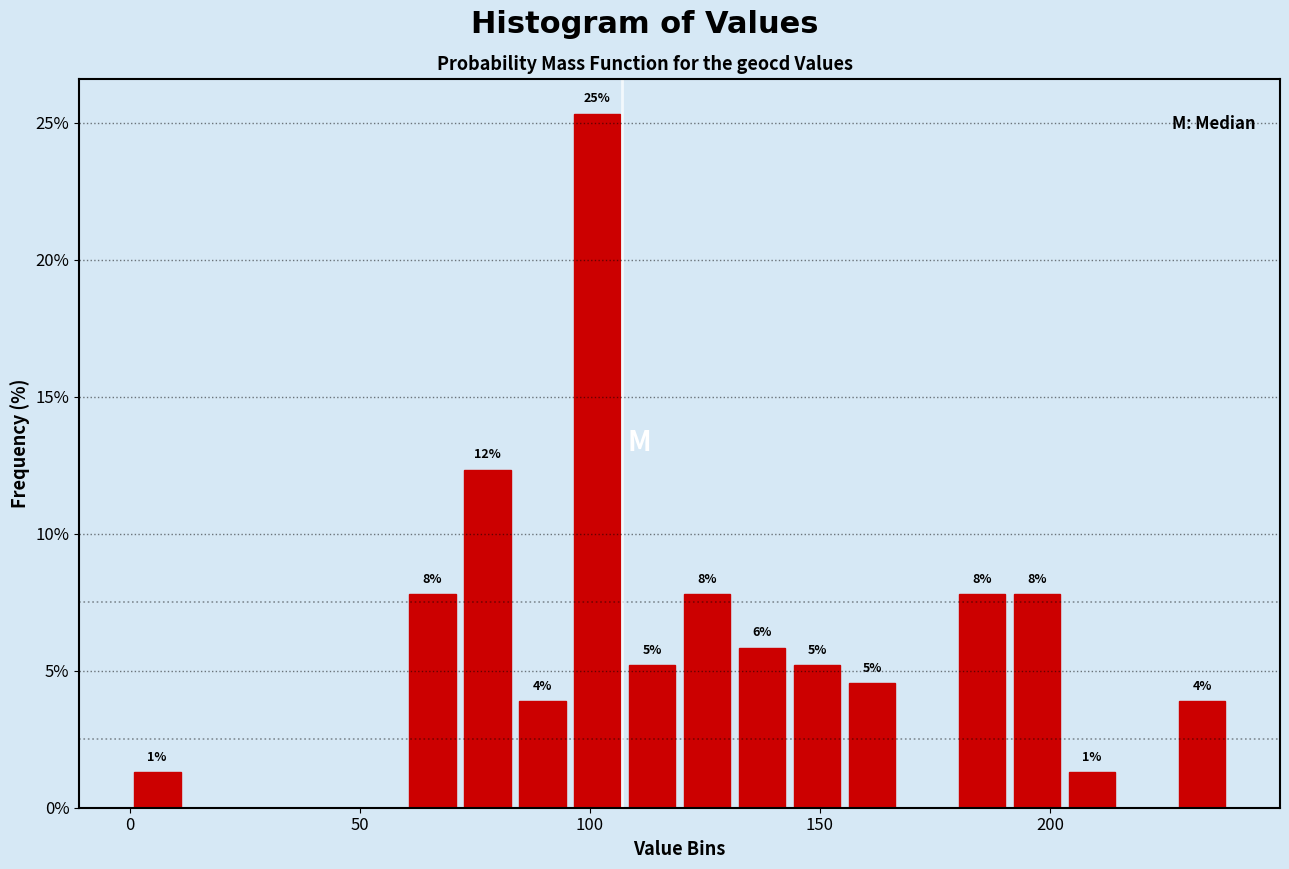

Read against the x-axis, roughly where is the centre of the tallest bar?

100